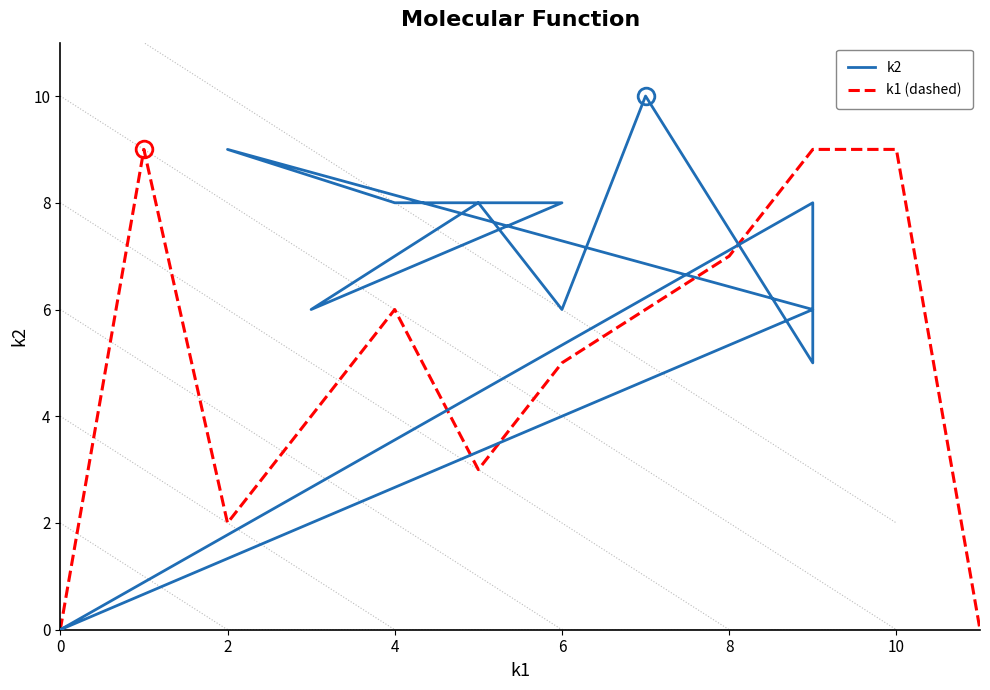

Which series has the largest range (max minus min)?

k2